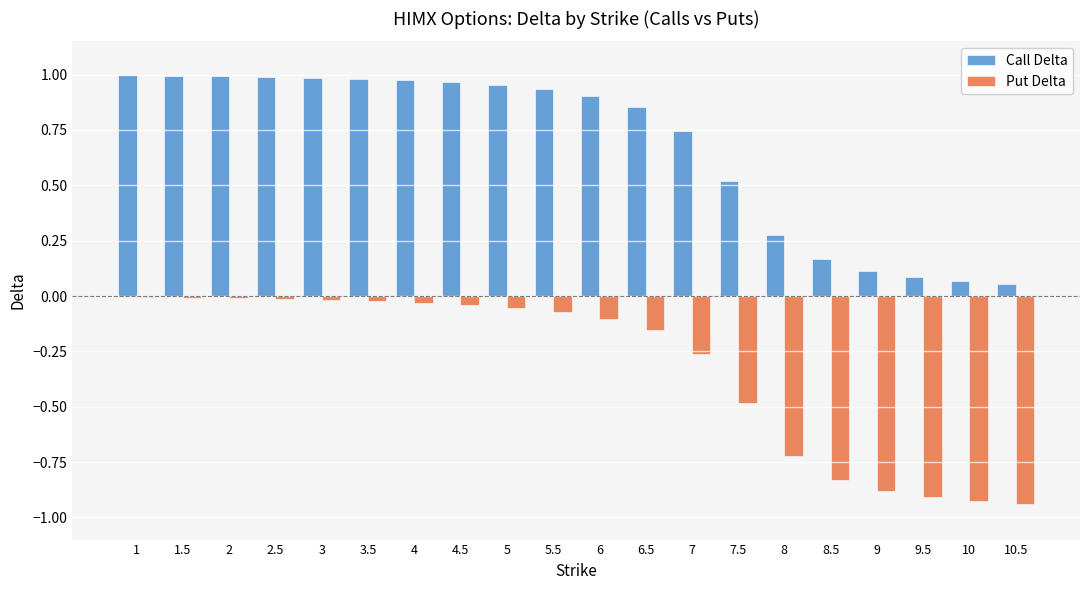

What is the sum of all Put Delta values?

-6.5